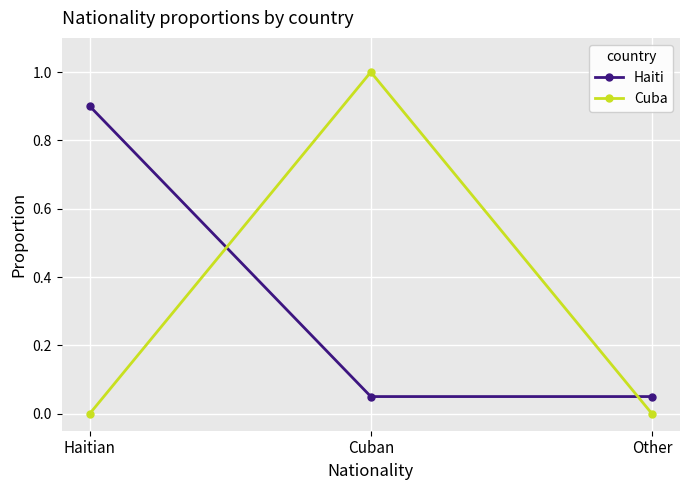

Rank the series by their maximum value, from lowest to highest.

Haiti, Cuba